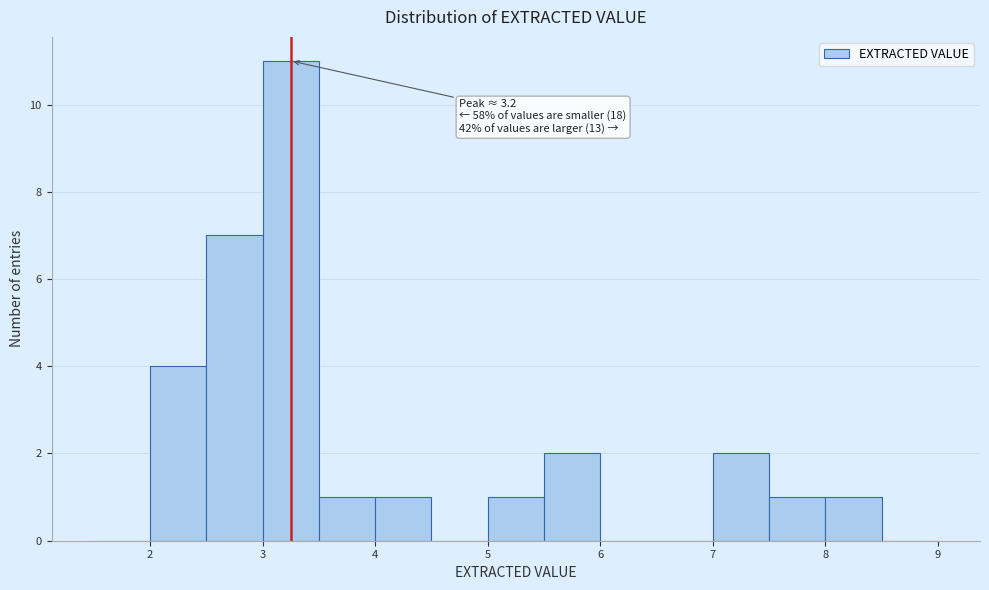

Which range on the x-axis has the tallest bar?

3.0 to 3.5